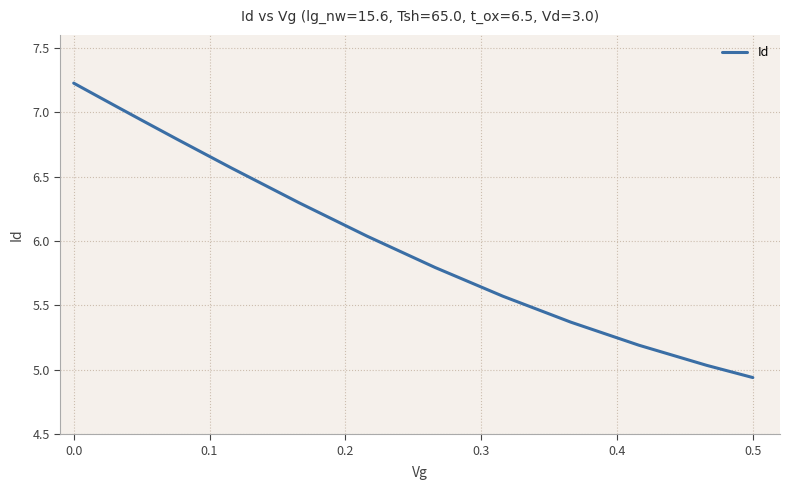

What is the difference between the maximum and minimum values?

2.3